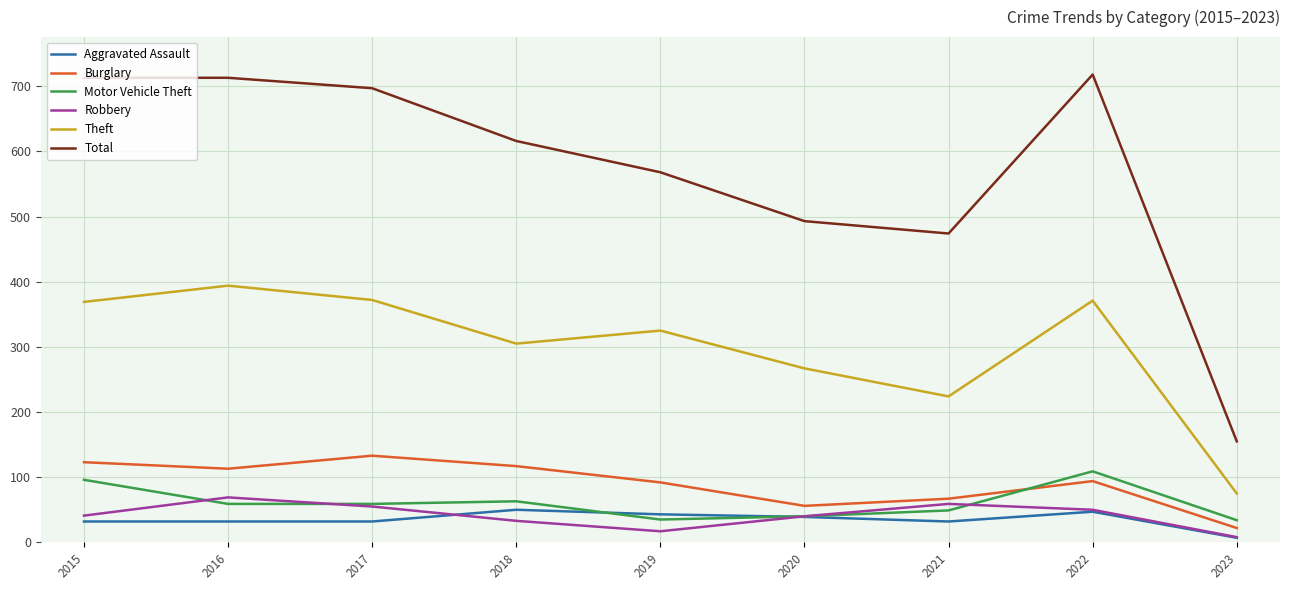

What is the sum of the Motor Vehicle Theft values at 2015 and 2016?

155